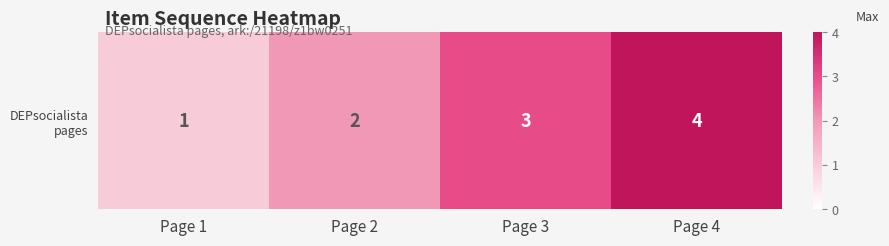

Rank the categories by value from highest to lowest.

Page 4, Page 3, Page 2, Page 1